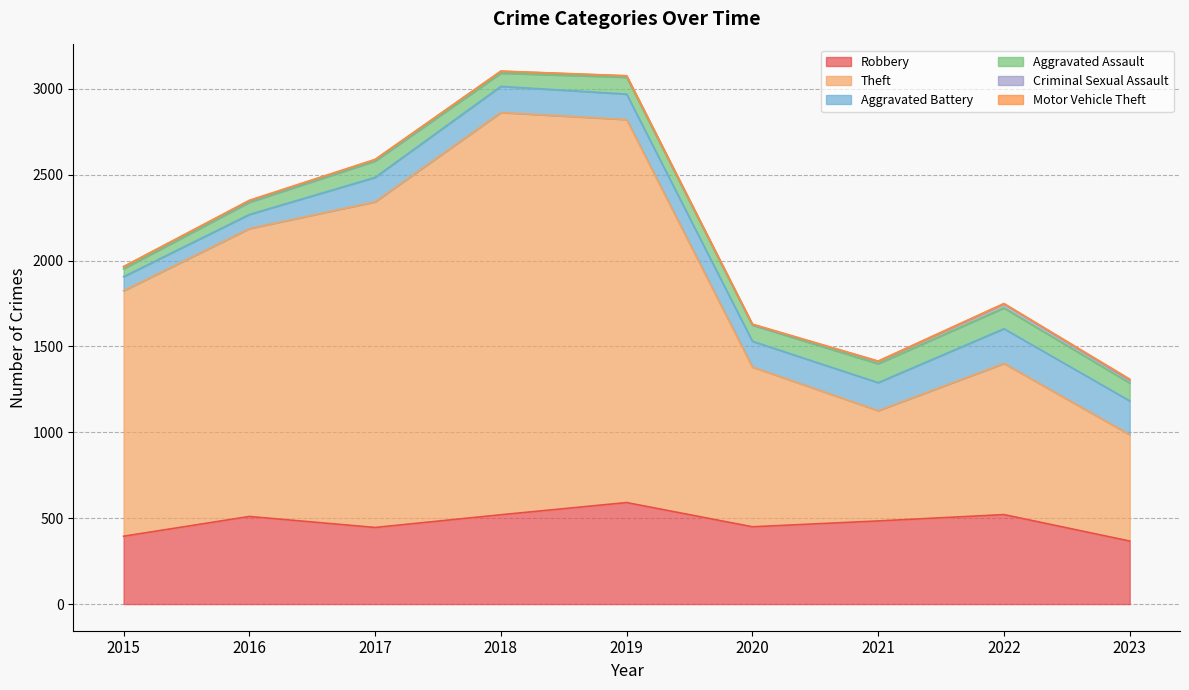

How many data points in Aggravated Battery are less than 150?

4